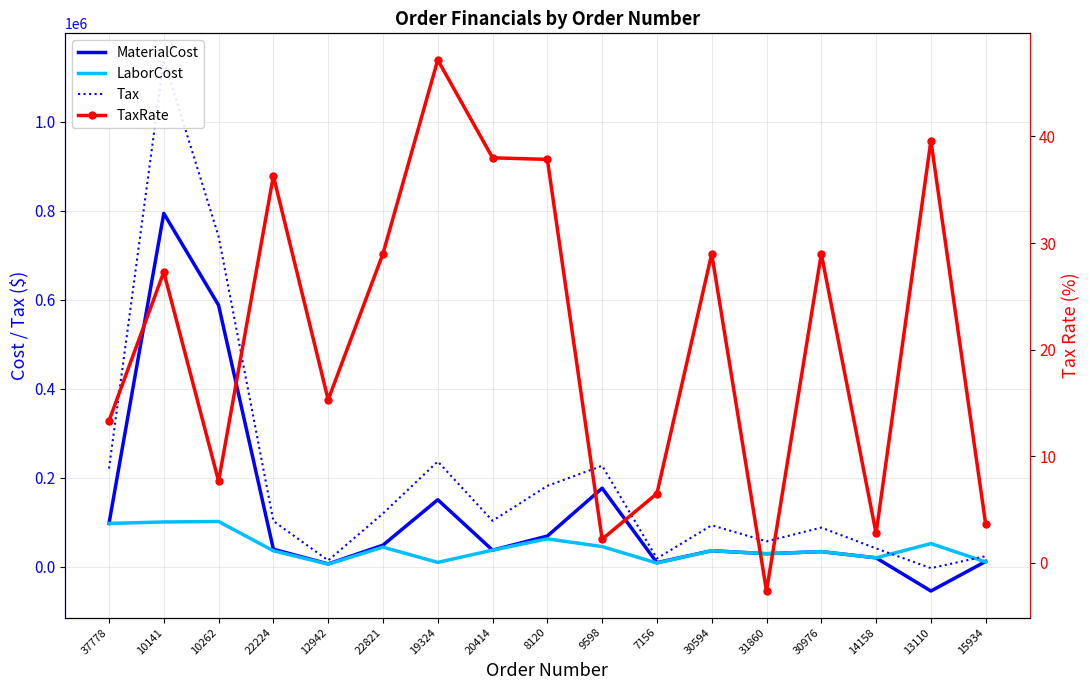

Rank the series by their average value, from lowest to highest.

TaxRate, LaborCost, MaterialCost, Tax